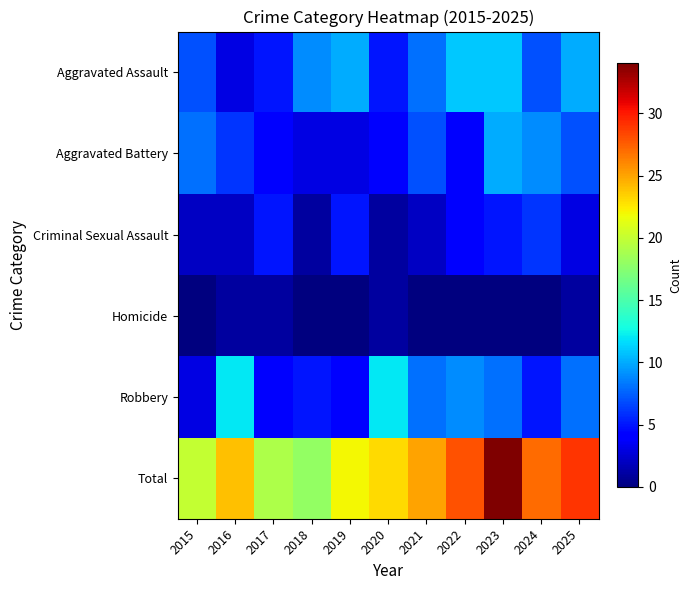

What is the sum of all Criminal Sexual Assault values?

22